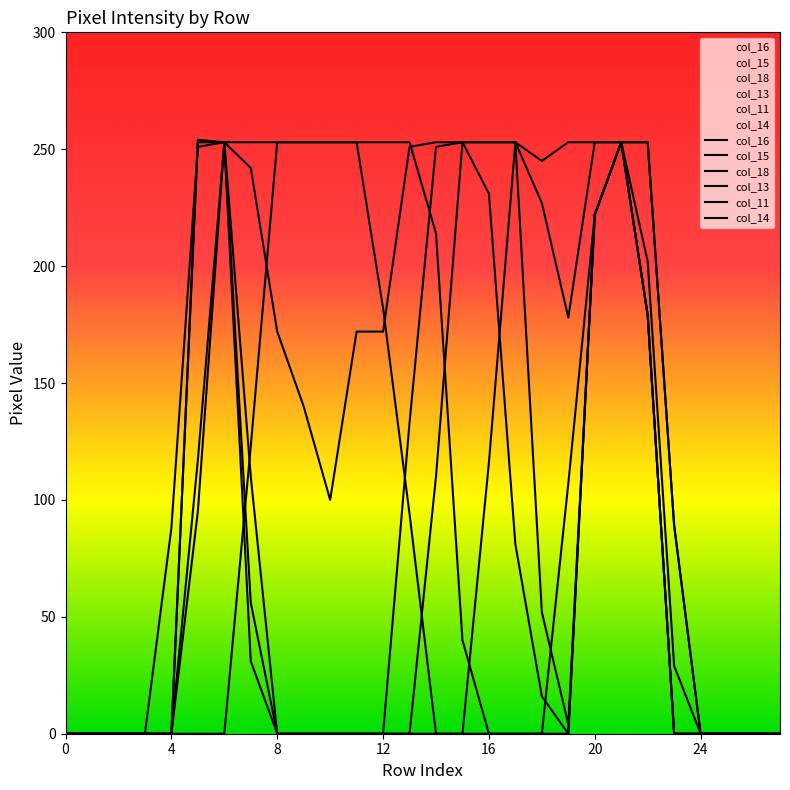

True or false: col_14 and col_16 intersect in this chart.

True